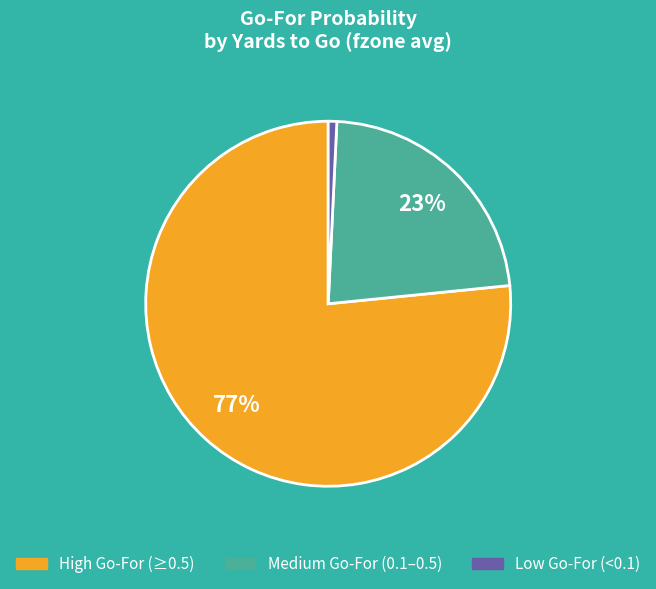

Does any single category account for the majority?

Yes